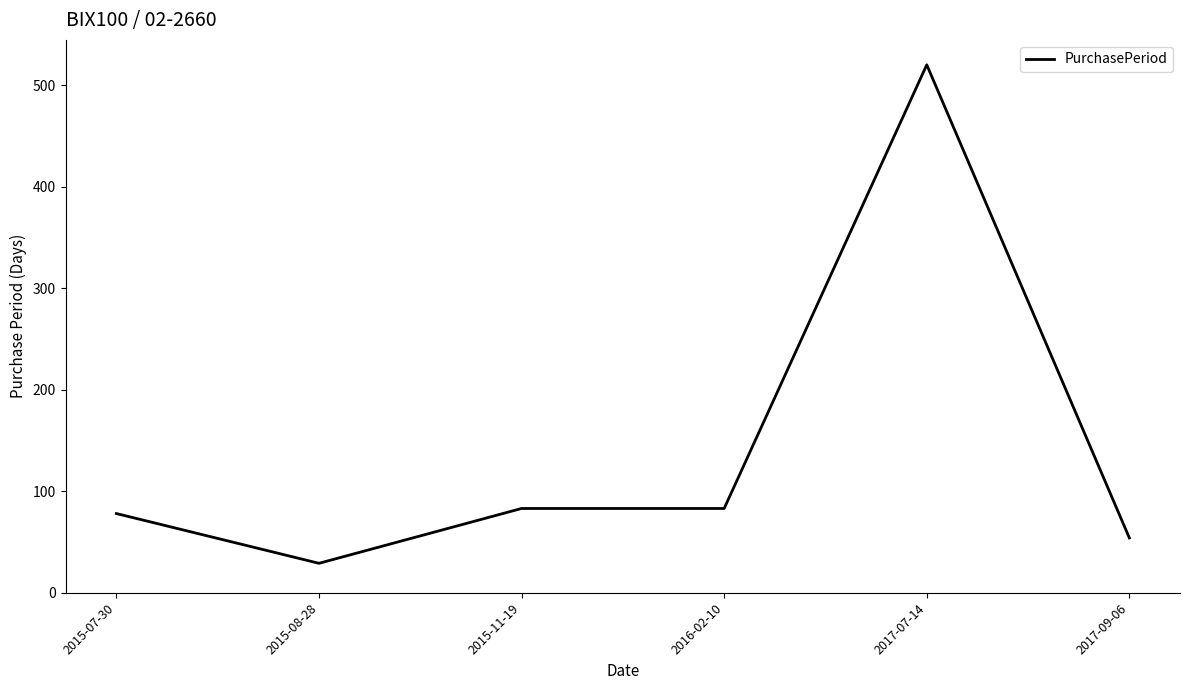

What is the approximate value at 2017-09-06, to the nearest 5?

55